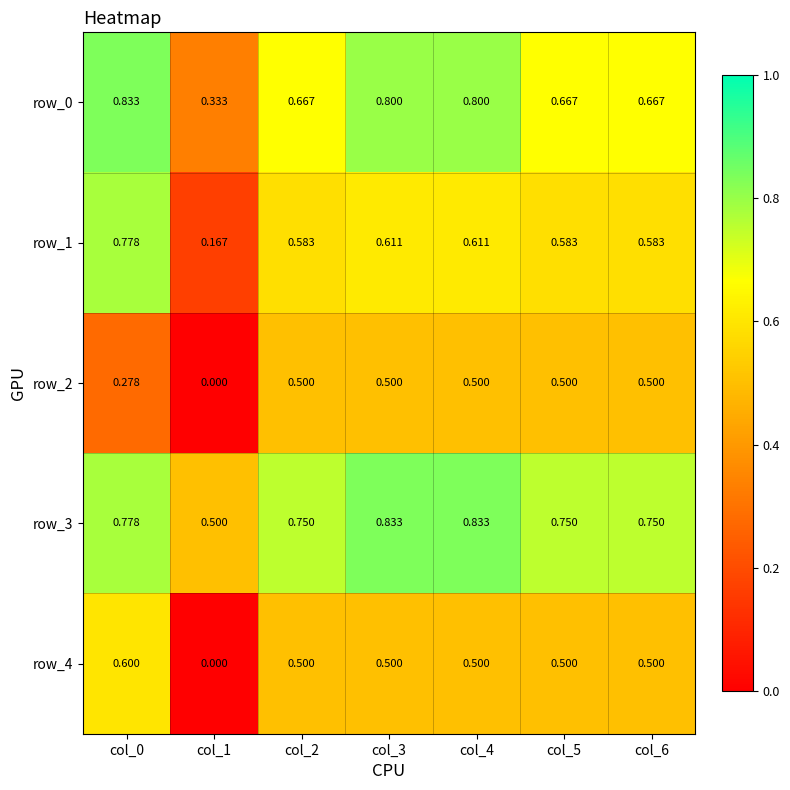

How many series are shown in this chart?

5